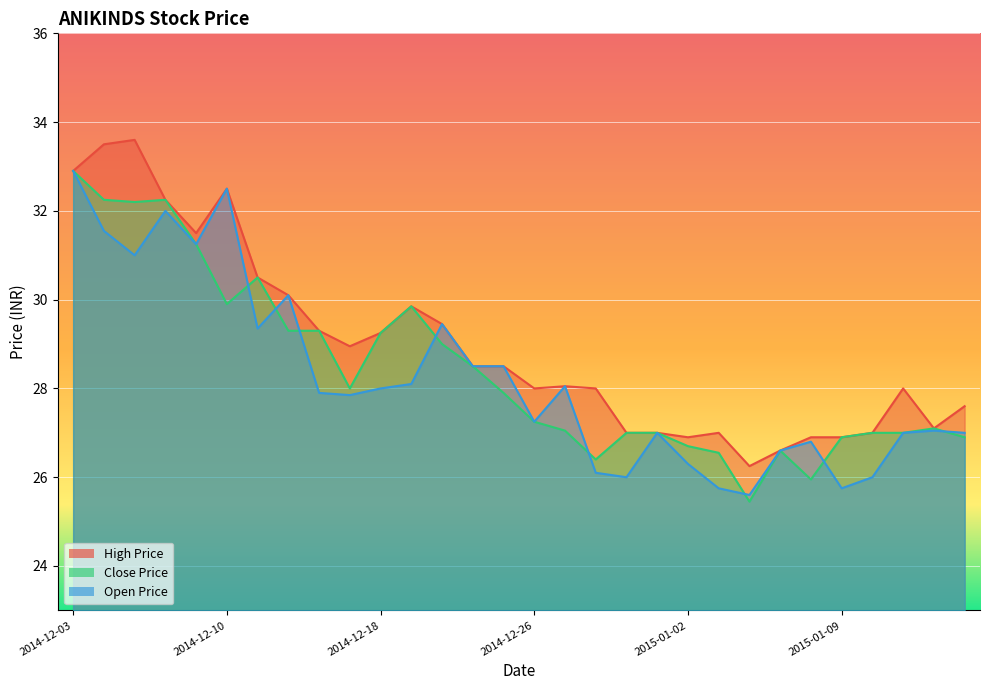

True or false: High Price has a value of 42.1 at 2014-12-22.

False